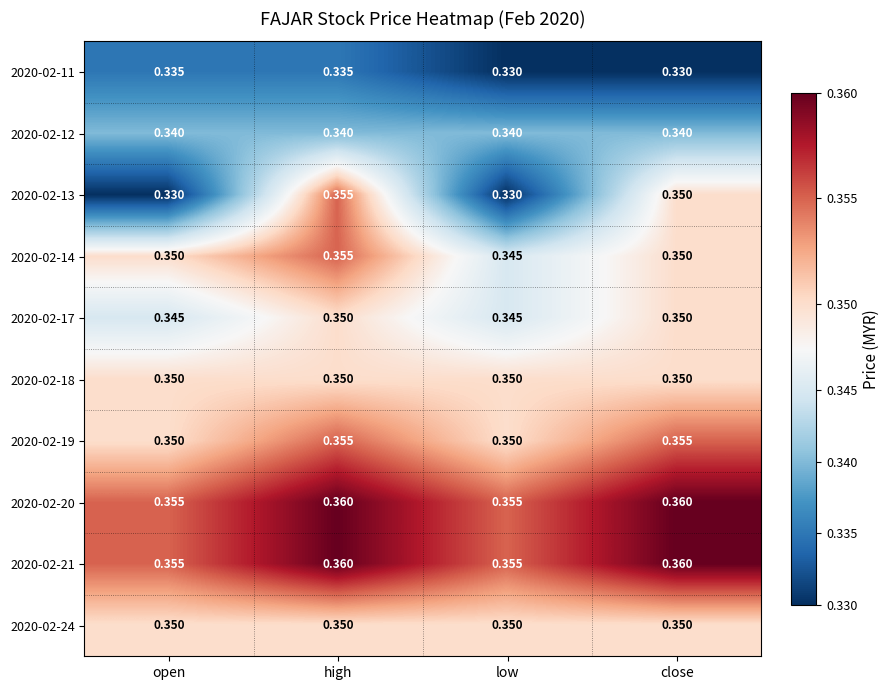

Is the value of 2020-02-17 at low greater than the value of 2020-02-13 at low?

Yes